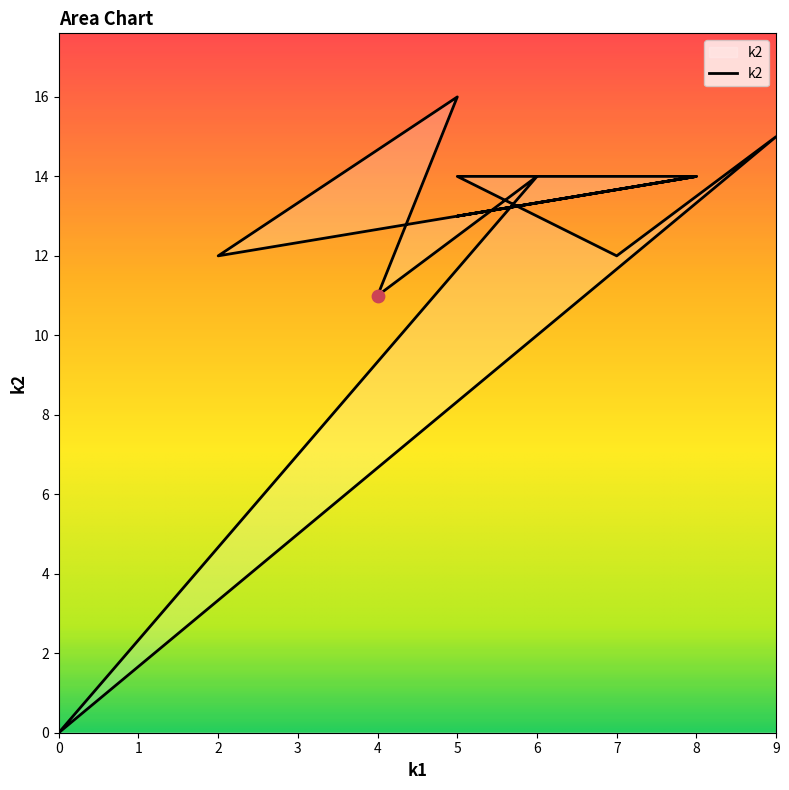

What is the change in value from 4 to 0?

-11